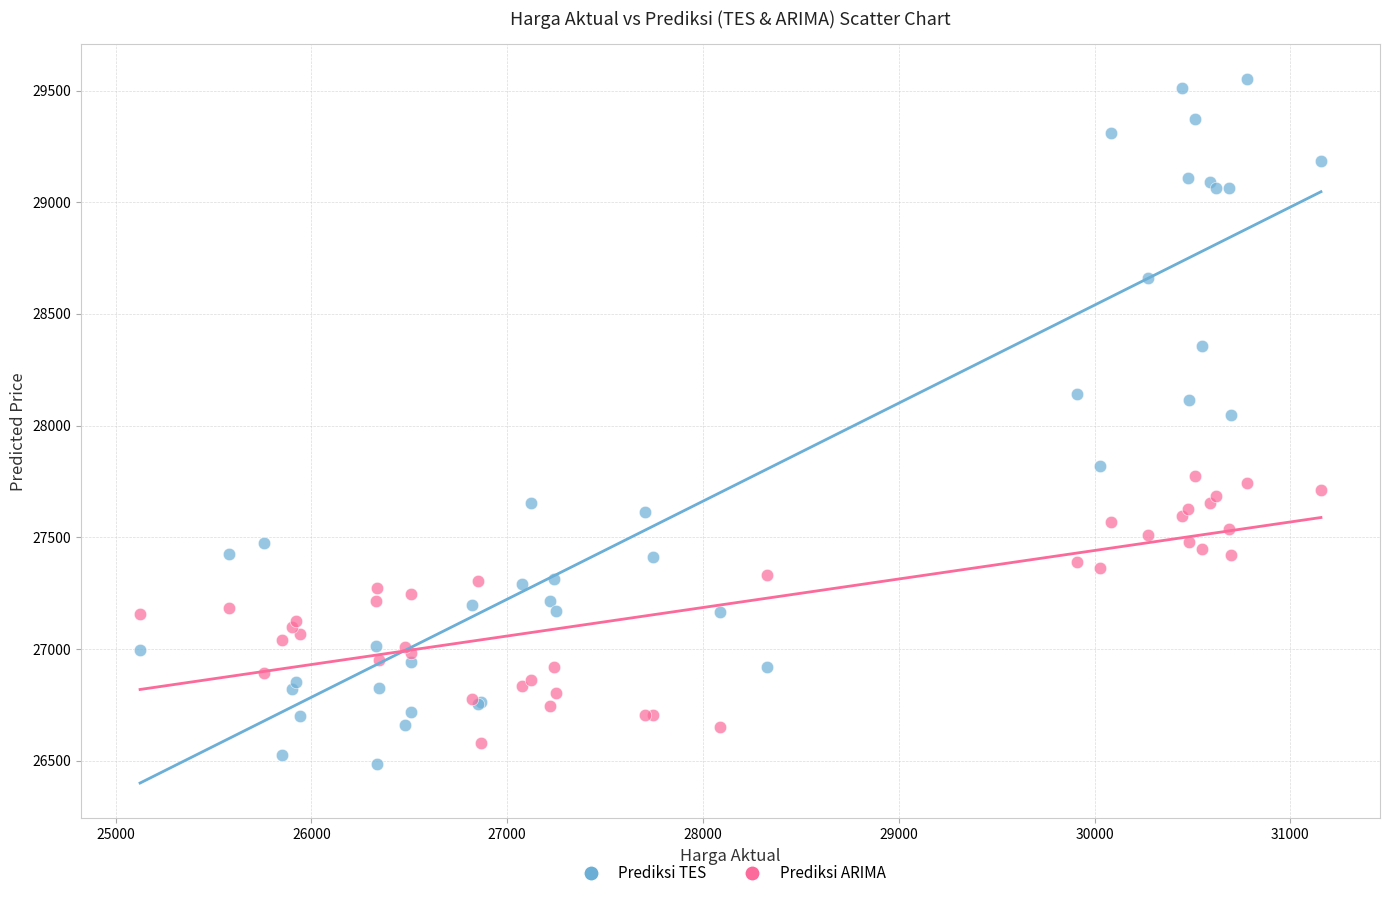

Which series has the widest spread of Y values?

Prediksi TES